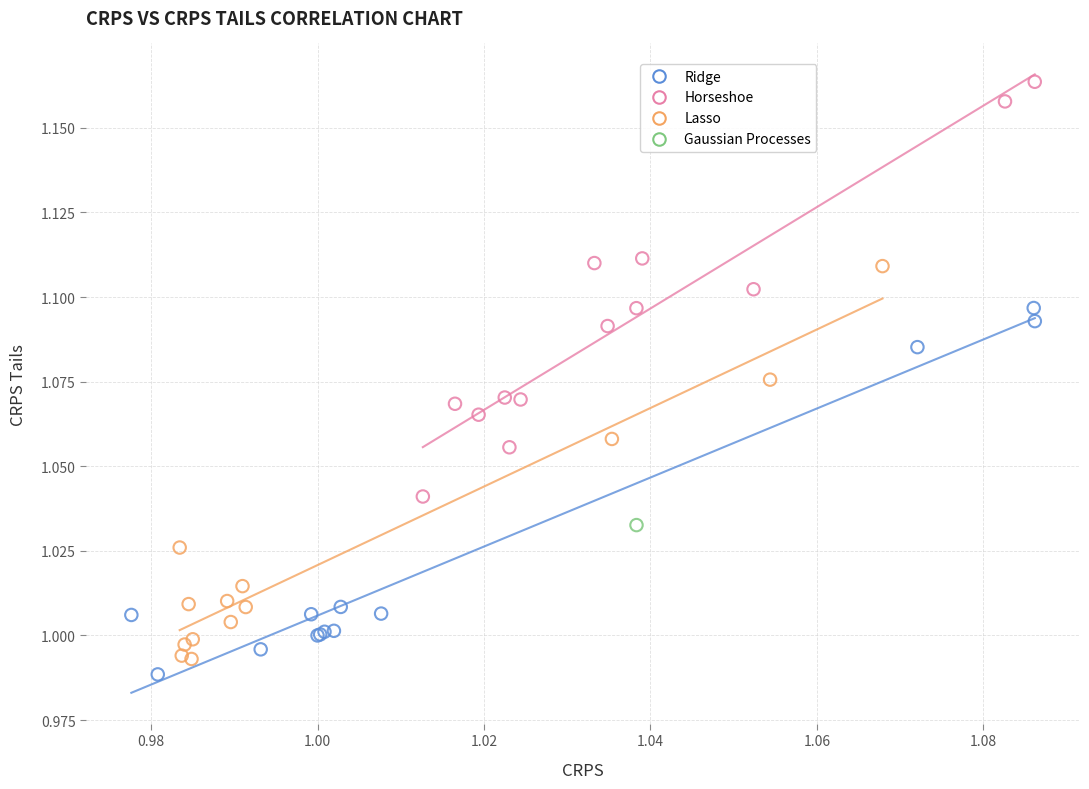

Which series reaches the minimum Y coordinate?

Ridge